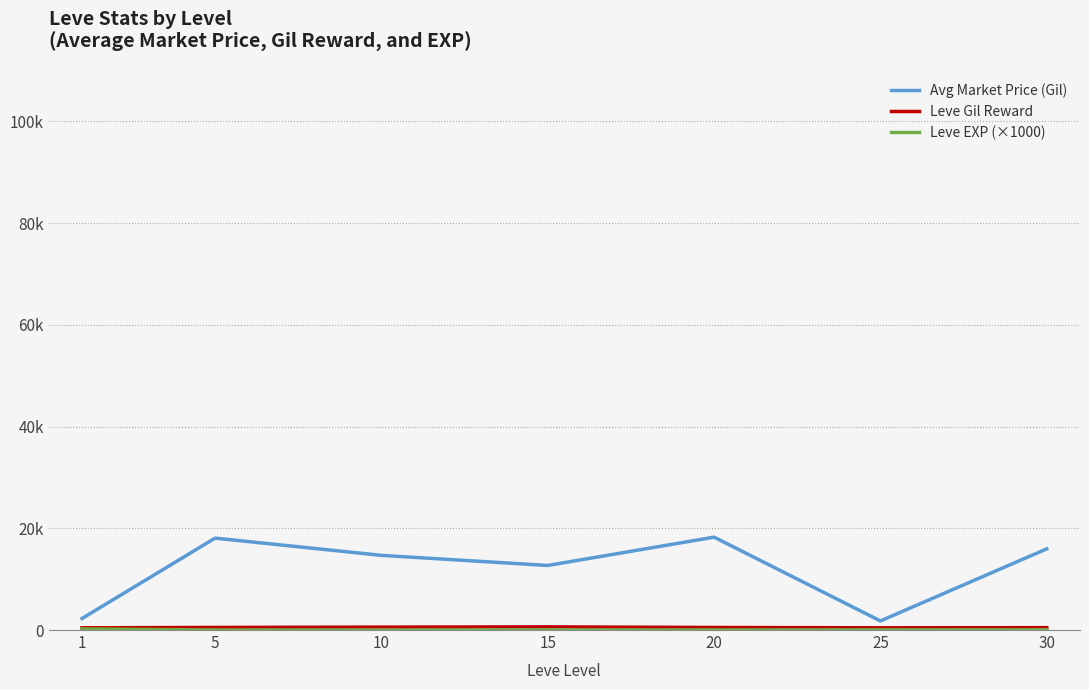

Does the chart display data point markers on the line(s)?

No